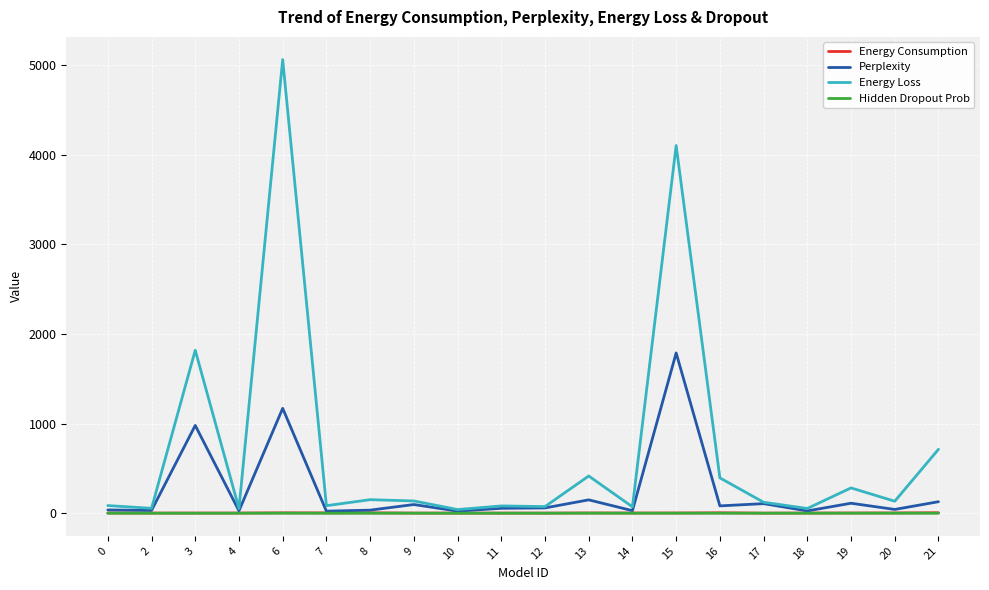

Is the value of Hidden Dropout Prob at 11 greater than the value of Energy Loss at 19?

No